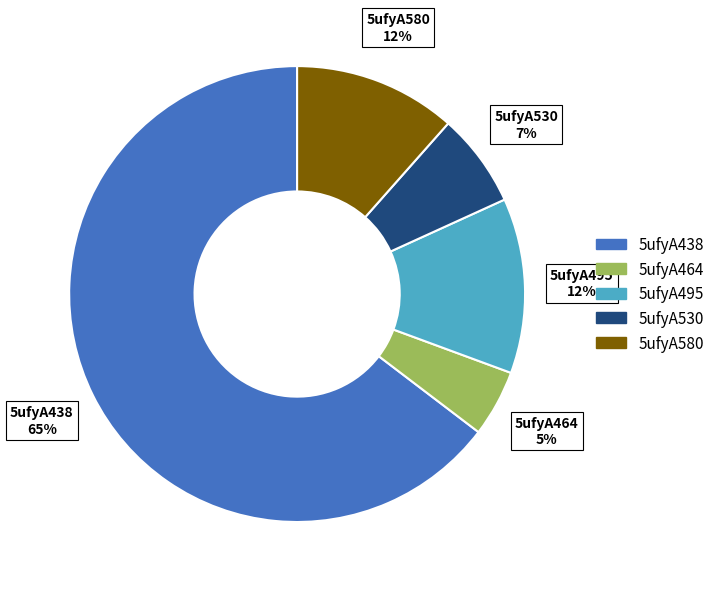

Which category has the smallest portion of the pie?

5ufyA464